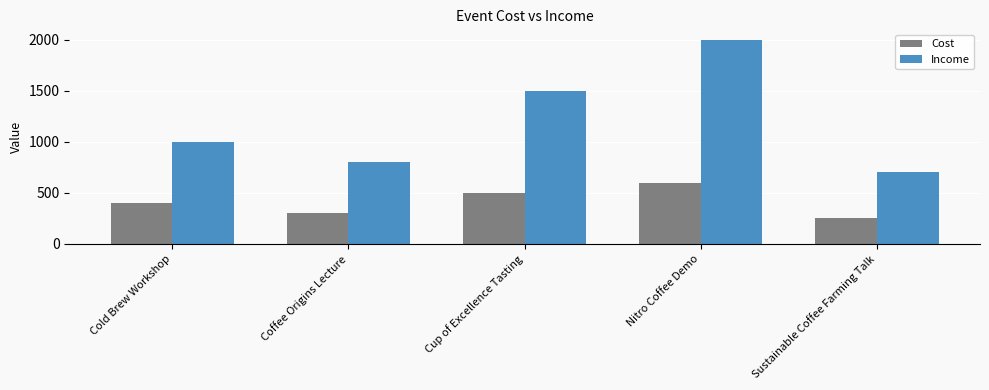

Is it true that Cost equals 404 at Coffee Origins Lecture?

False